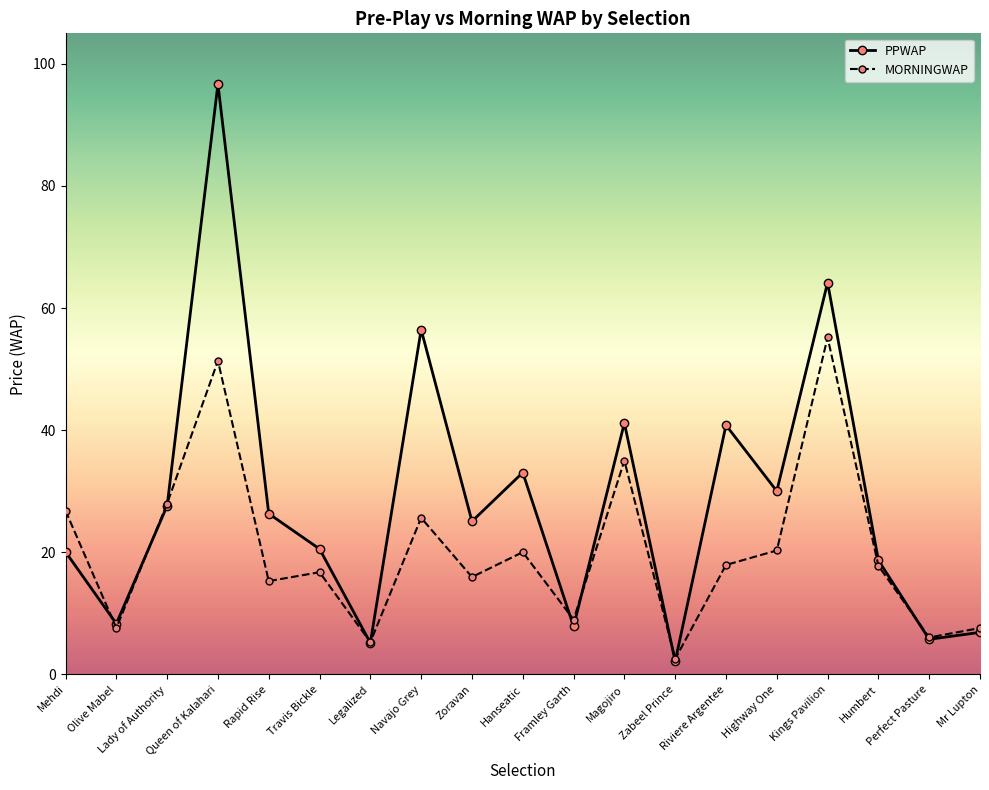

Which category has the lowest value across all series?

Zabeel Prince